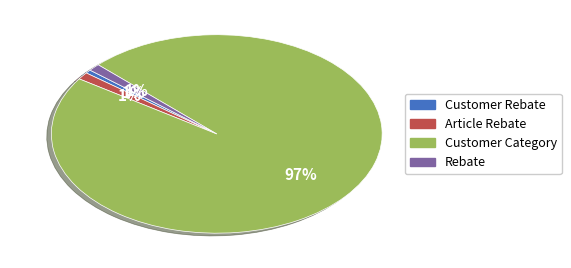

Which category has the biggest portion of the pie?

Customer Category